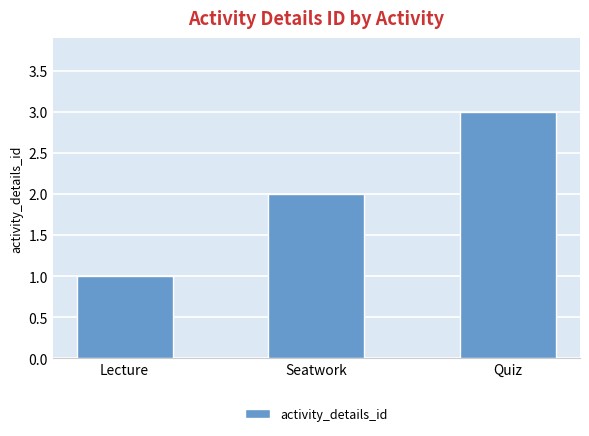

Are the bars horizontal?

No